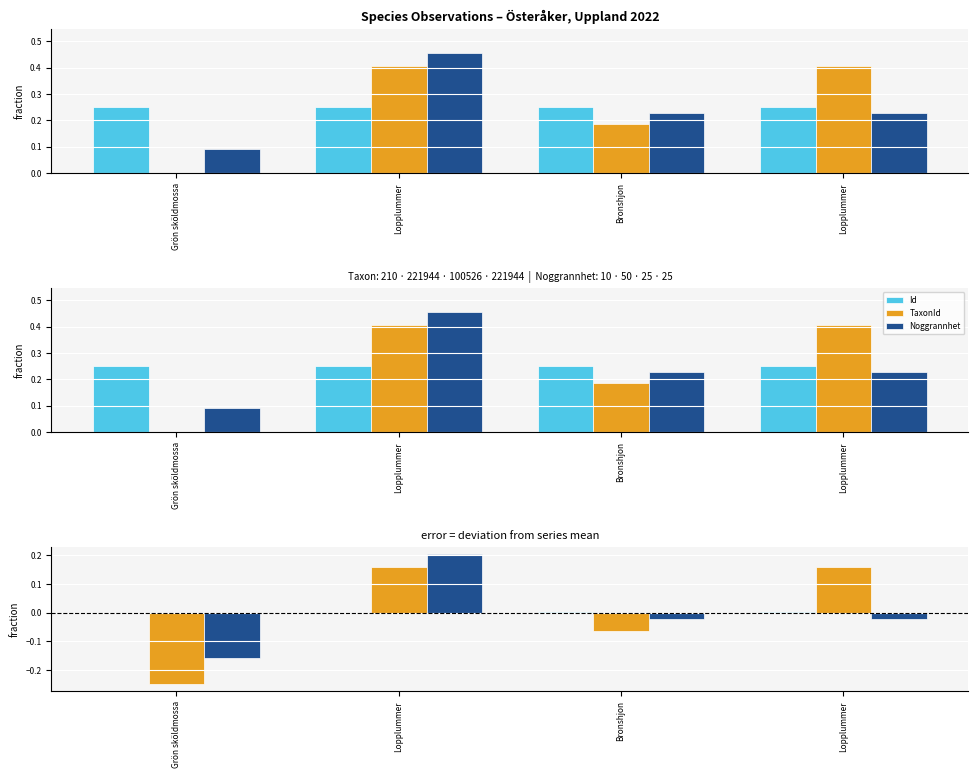

Which series changed the most between Lopplummer and Lopplummer?

Noggrannhet